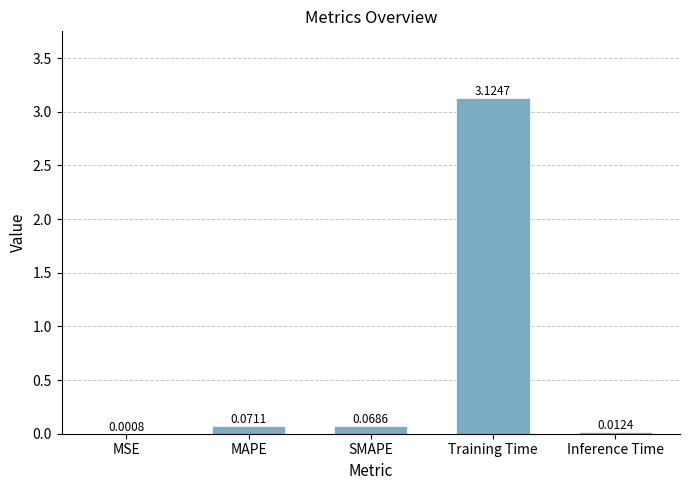

What is the change in value from MSE to SMAPE?

+0.1